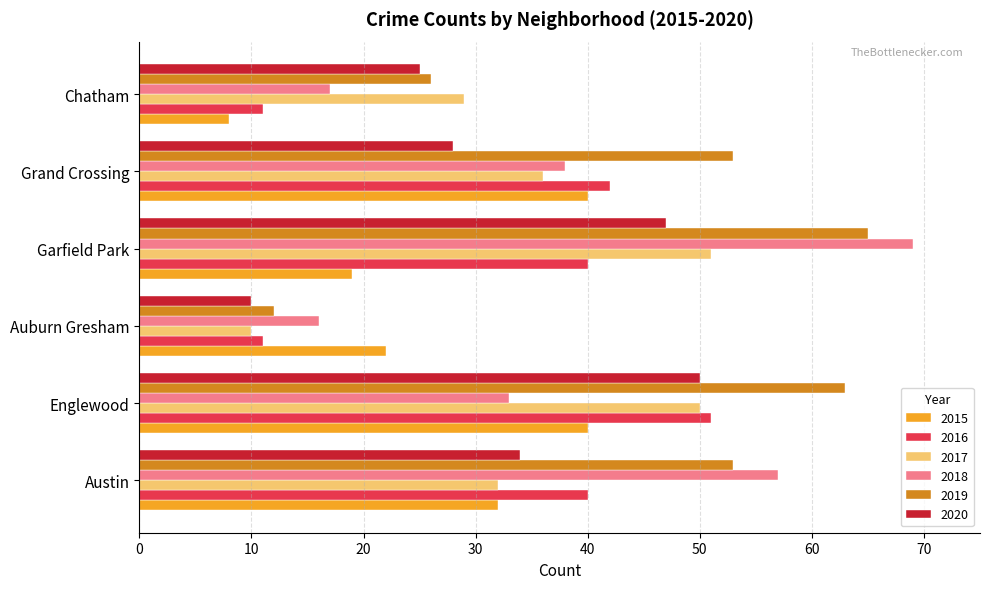

What is the difference between the maximum and second lowest values in the 2020 series?

25